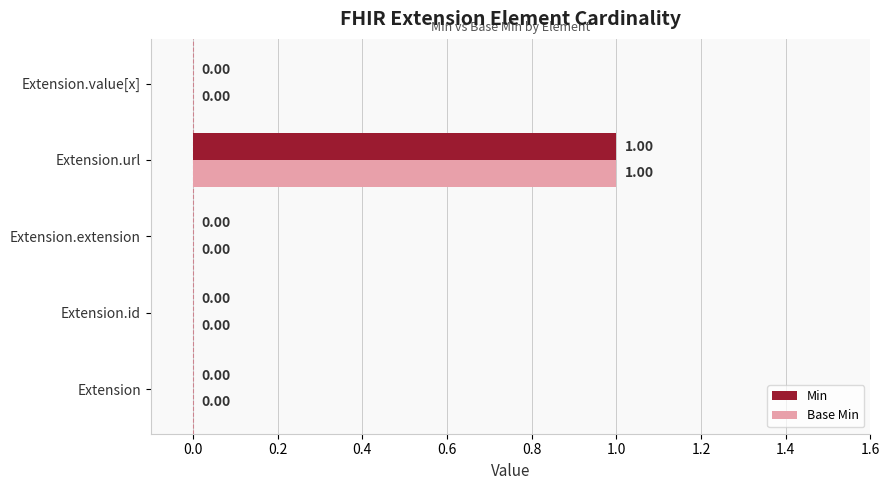

How many distinct data groups are displayed?

2